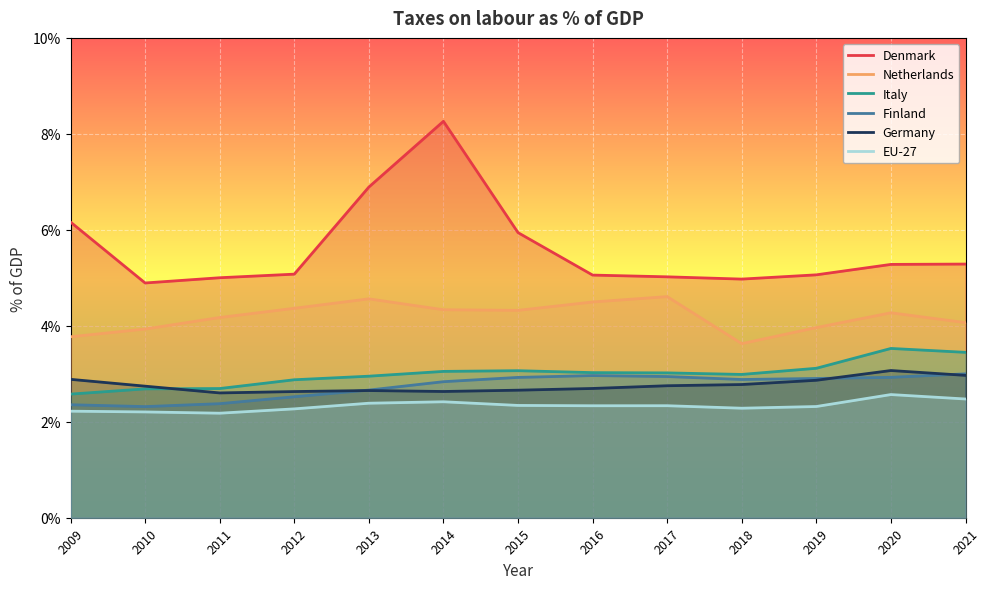

Reading left to right, extract all data points from this chart.

Denmark: 6.2	4.9	5.0	5.1	6.9	8.3	5.9	5.1	5.0	5.0	5.1	5.3	5.3
Netherlands: 3.8	3.9	4.2	4.4	4.6	4.3	4.3	4.5	4.6	3.6	4.0	4.3	4.1
Italy: 2.6	2.7	2.7	2.9	2.9	3.0	3.1	3.0	3.0	3.0	3.1	3.5	3.4
Finland: 2.4	2.3	2.4	2.5	2.7	2.8	2.9	3.0	2.9	2.9	2.9	2.9	3.0
Germany: 2.9	2.7	2.6	2.6	2.7	2.6	2.7	2.7	2.8	2.8	2.9	3.1	3.0
EU-27: 2.2	2.2	2.2	2.3	2.4	2.4	2.3	2.3	2.3	2.3	2.3	2.6	2.5